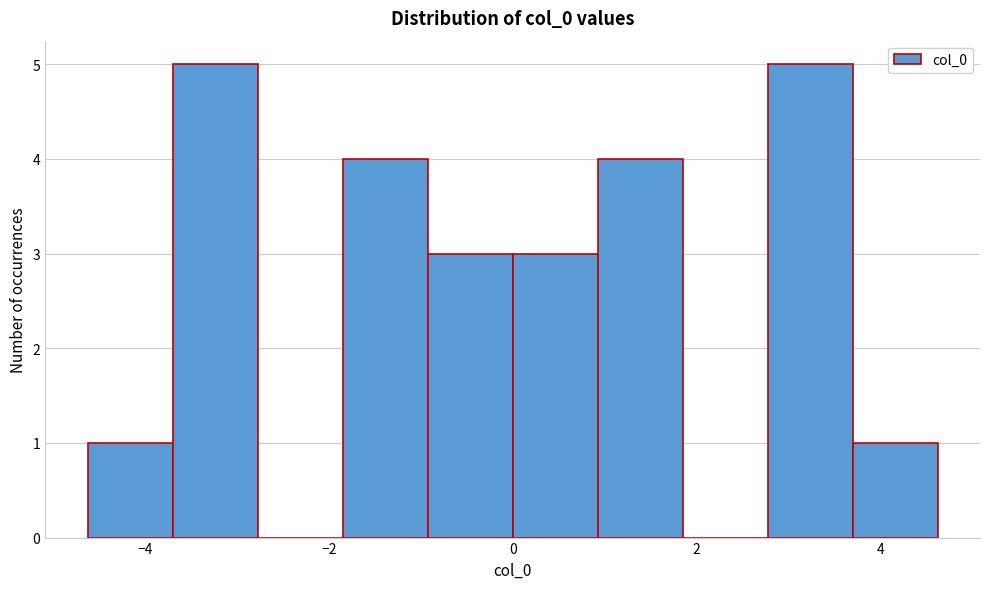

What is the height of the bar covering -3.8 to -2.8 on the x-axis? Neither the bar edges nor the heights are printed on the chart, so give them approximately, as read against the axes.

5